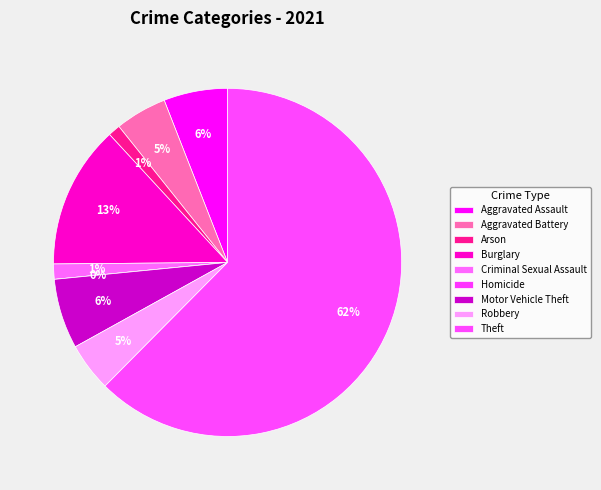

The Theft slice represents 48% of the pie. True or false?

False